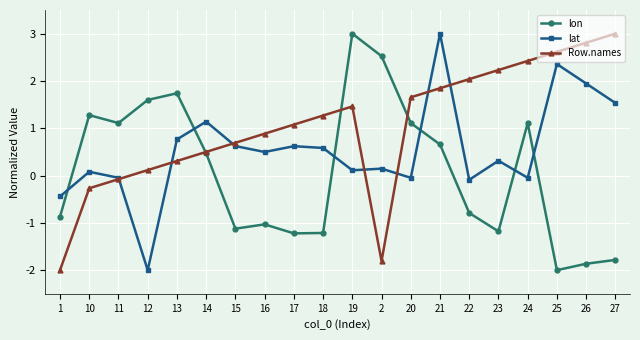

List the series in order of their overall mean, lowest first.

lon, lat, Row.names